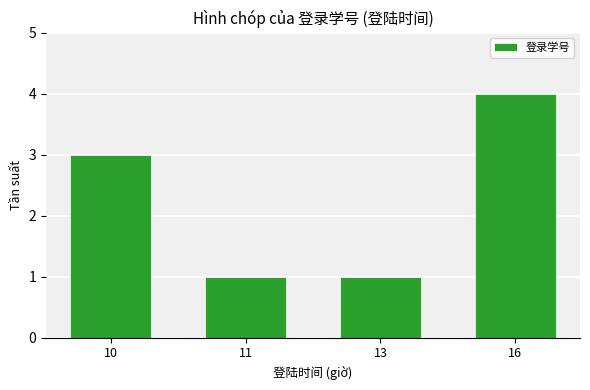

Reading left to right, extract all data points from this chart.

10=3	11=1	13=1	16=4